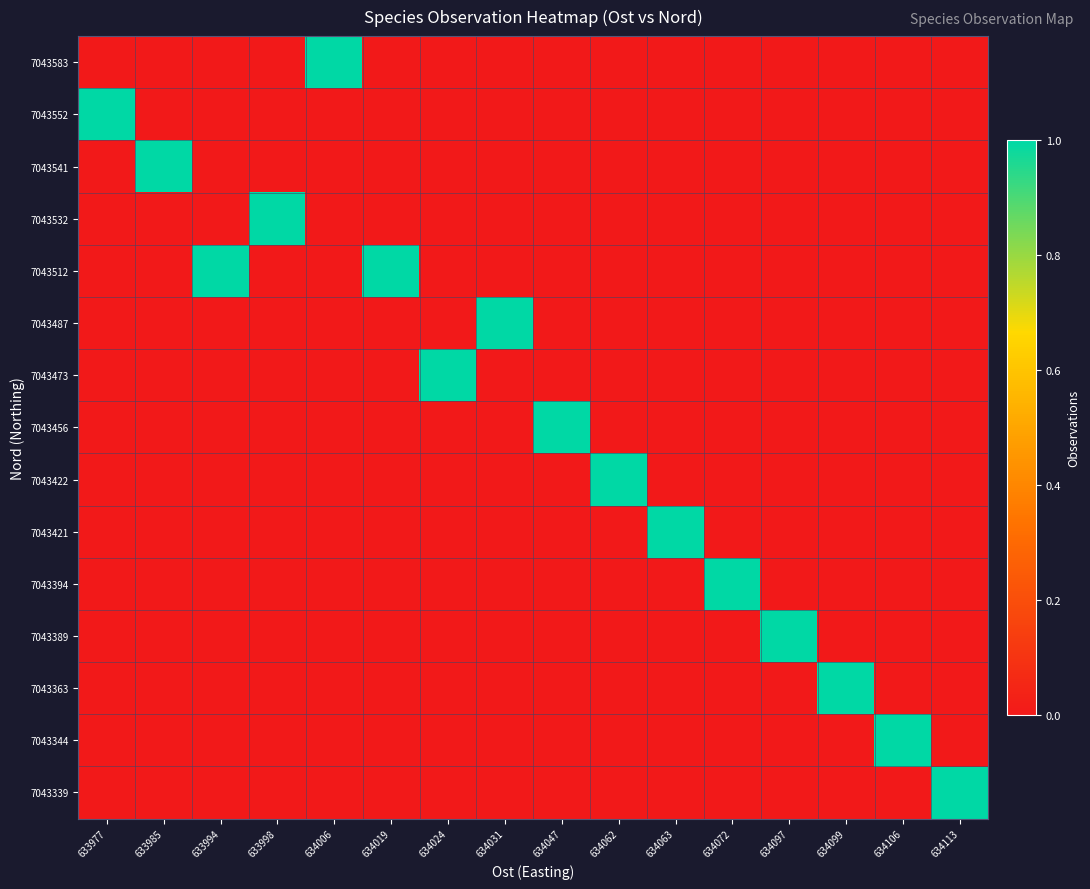

Reading right to left, list all the values displayed in this chart.

row_0: 634113=0	634106=0	634099=0	634097=0	634072=0	634063=0	634062=0	634047=0	634031=0	634024=0	634019=0	634006=1	633998=0	633994=0	633985=0	633977=0
row_1: 634113=0	634106=0	634099=0	634097=0	634072=0	634063=0	634062=0	634047=0	634031=0	634024=0	634019=0	634006=0	633998=0	633994=0	633985=0	633977=1
row_2: 634113=0	634106=0	634099=0	634097=0	634072=0	634063=0	634062=0	634047=0	634031=0	634024=0	634019=0	634006=0	633998=0	633994=0	633985=1	633977=0
row_3: 634113=0	634106=0	634099=0	634097=0	634072=0	634063=0	634062=0	634047=0	634031=0	634024=0	634019=0	634006=0	633998=1	633994=0	633985=0	633977=0
row_4: 634113=0	634106=0	634099=0	634097=0	634072=0	634063=0	634062=0	634047=0	634031=0	634024=0	634019=1	634006=0	633998=0	633994=1	633985=0	633977=0
row_5: 634113=0	634106=0	634099=0	634097=0	634072=0	634063=0	634062=0	634047=0	634031=1	634024=0	634019=0	634006=0	633998=0	633994=0	633985=0	633977=0
row_6: 634113=0	634106=0	634099=0	634097=0	634072=0	634063=0	634062=0	634047=0	634031=0	634024=1	634019=0	634006=0	633998=0	633994=0	633985=0	633977=0
row_7: 634113=0	634106=0	634099=0	634097=0	634072=0	634063=0	634062=0	634047=1	634031=0	634024=0	634019=0	634006=0	633998=0	633994=0	633985=0	633977=0
row_8: 634113=0	634106=0	634099=0	634097=0	634072=0	634063=0	634062=1	634047=0	634031=0	634024=0	634019=0	634006=0	633998=0	633994=0	633985=0	633977=0
row_9: 634113=0	634106=0	634099=0	634097=0	634072=0	634063=1	634062=0	634047=0	634031=0	634024=0	634019=0	634006=0	633998=0	633994=0	633985=0	633977=0
row_10: 634113=0	634106=0	634099=0	634097=0	634072=1	634063=0	634062=0	634047=0	634031=0	634024=0	634019=0	634006=0	633998=0	633994=0	633985=0	633977=0
row_11: 634113=0	634106=0	634099=0	634097=1	634072=0	634063=0	634062=0	634047=0	634031=0	634024=0	634019=0	634006=0	633998=0	633994=0	633985=0	633977=0
row_12: 634113=0	634106=0	634099=1	634097=0	634072=0	634063=0	634062=0	634047=0	634031=0	634024=0	634019=0	634006=0	633998=0	633994=0	633985=0	633977=0
row_13: 634113=0	634106=1	634099=0	634097=0	634072=0	634063=0	634062=0	634047=0	634031=0	634024=0	634019=0	634006=0	633998=0	633994=0	633985=0	633977=0
row_14: 634113=1	634106=0	634099=0	634097=0	634072=0	634063=0	634062=0	634047=0	634031=0	634024=0	634019=0	634006=0	633998=0	633994=0	633985=0	633977=0